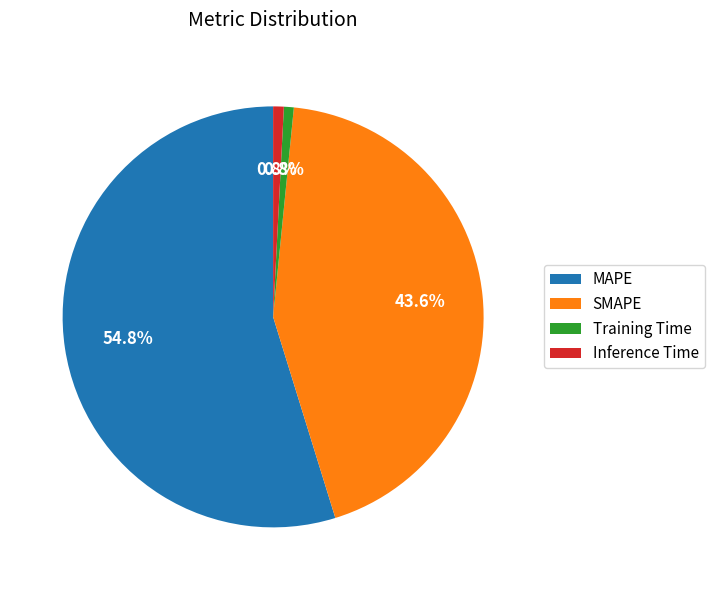

True or false: Inference Time accounts for 1% of the total.

True